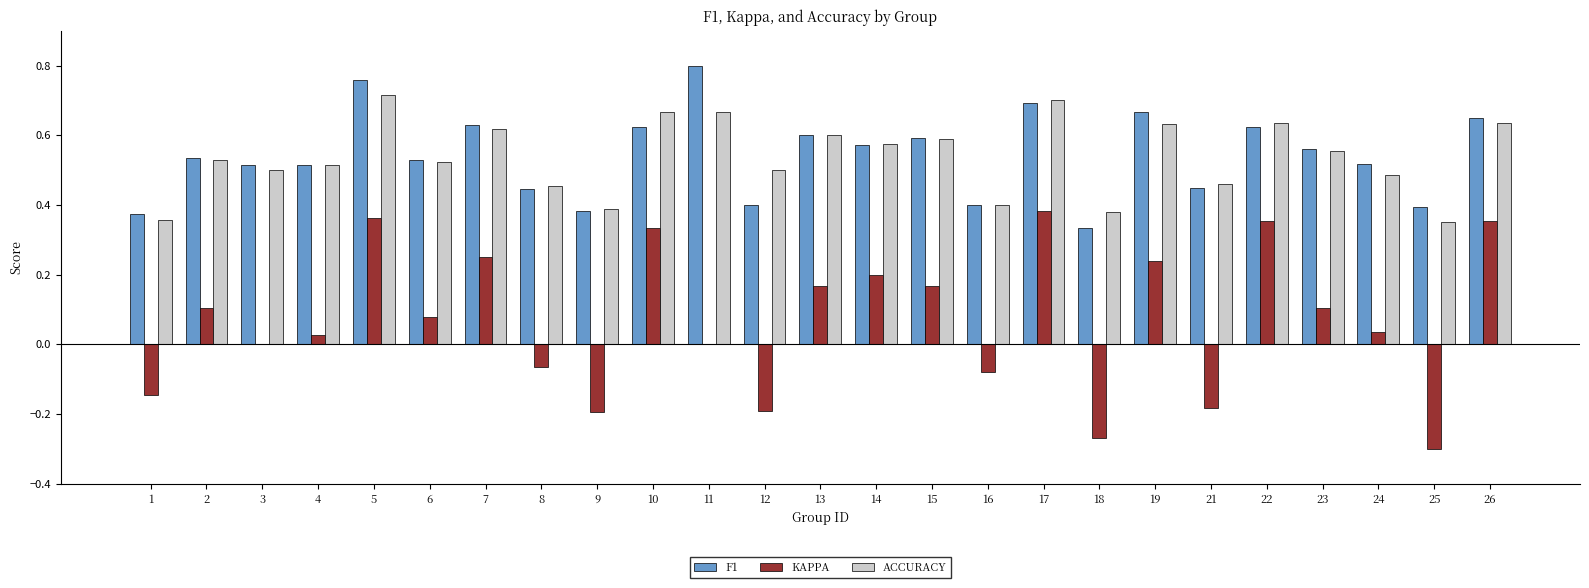

What is the total value across all series at 14?

1.3